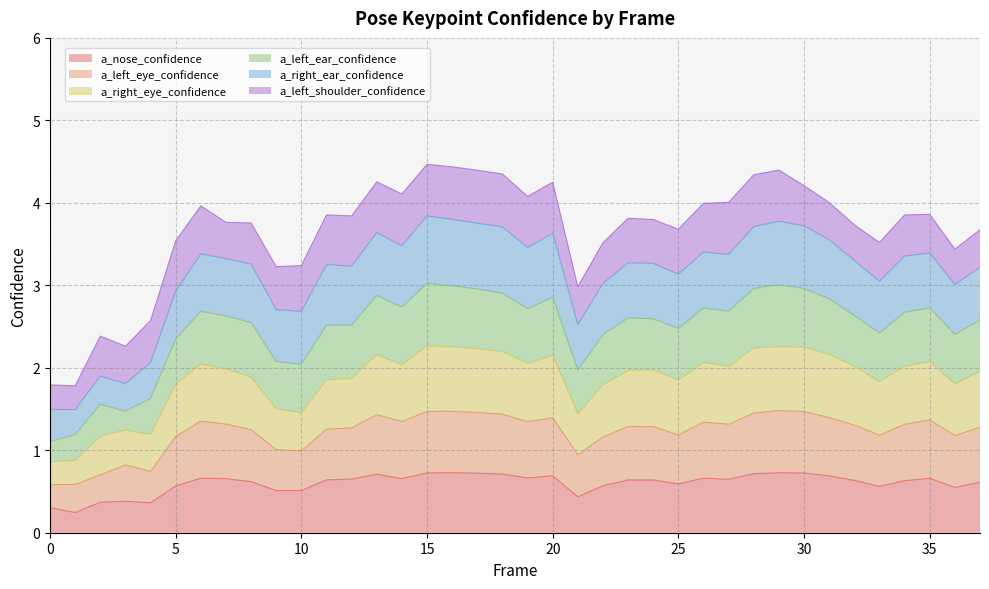

True or false: a_left_eye_confidence has more than 0 points higher than both neighbors.

True